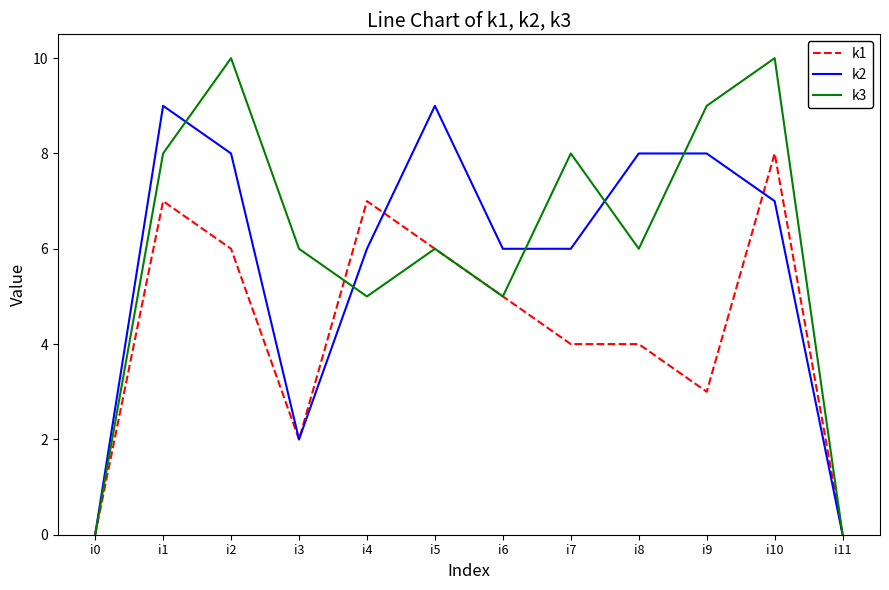

How many k1 values are between 3 and 7?

8